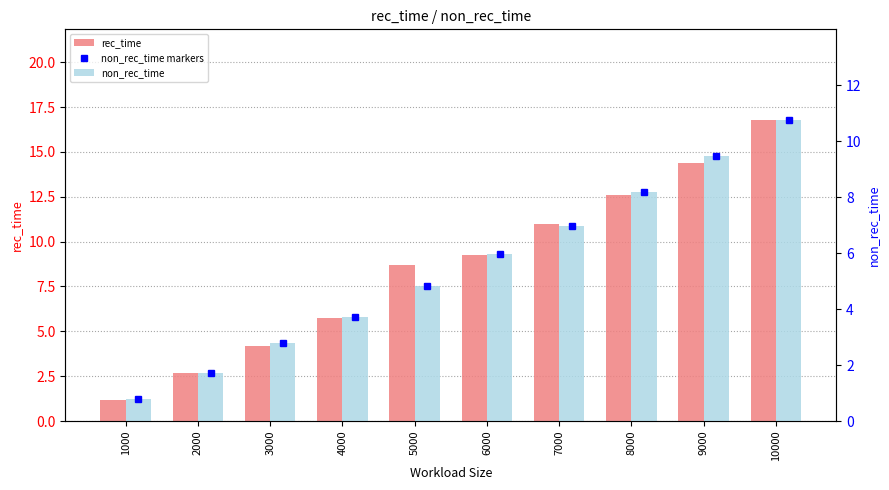

What value does the non_rec_time markers series have at 1000?

0.8